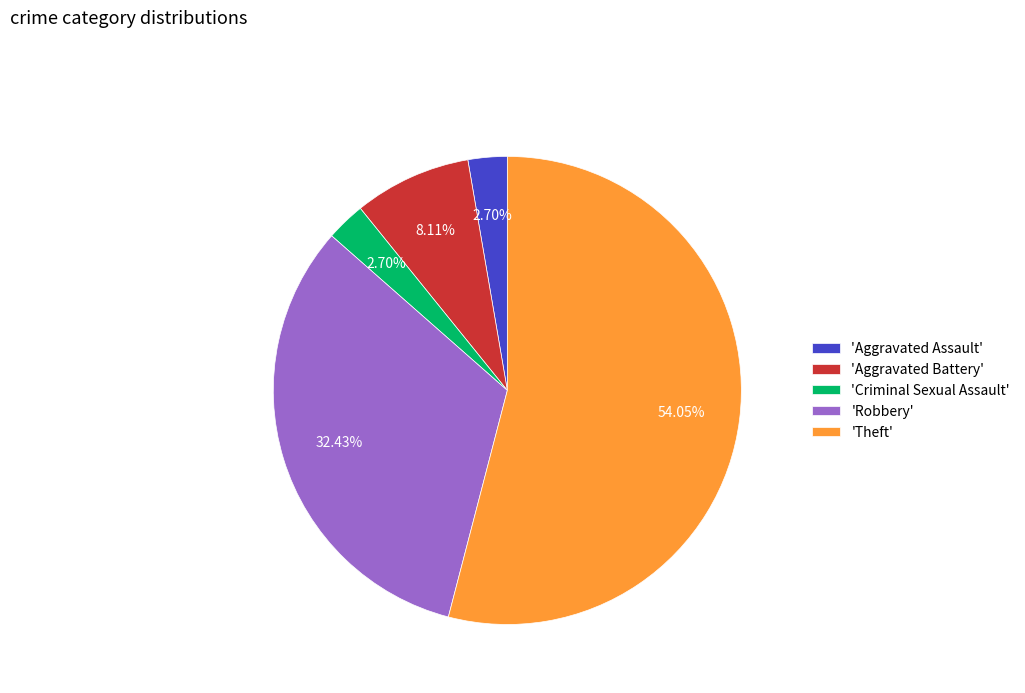

Which has a higher value, 'Aggravated Battery' or 'Theft'?

'Theft'